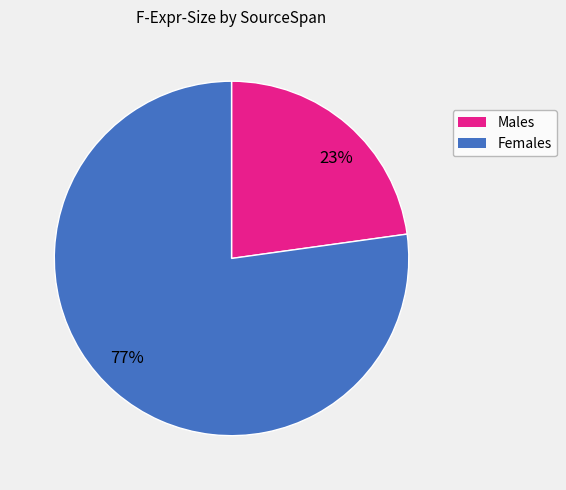

Which has a higher value, 23% or 77%?

77%